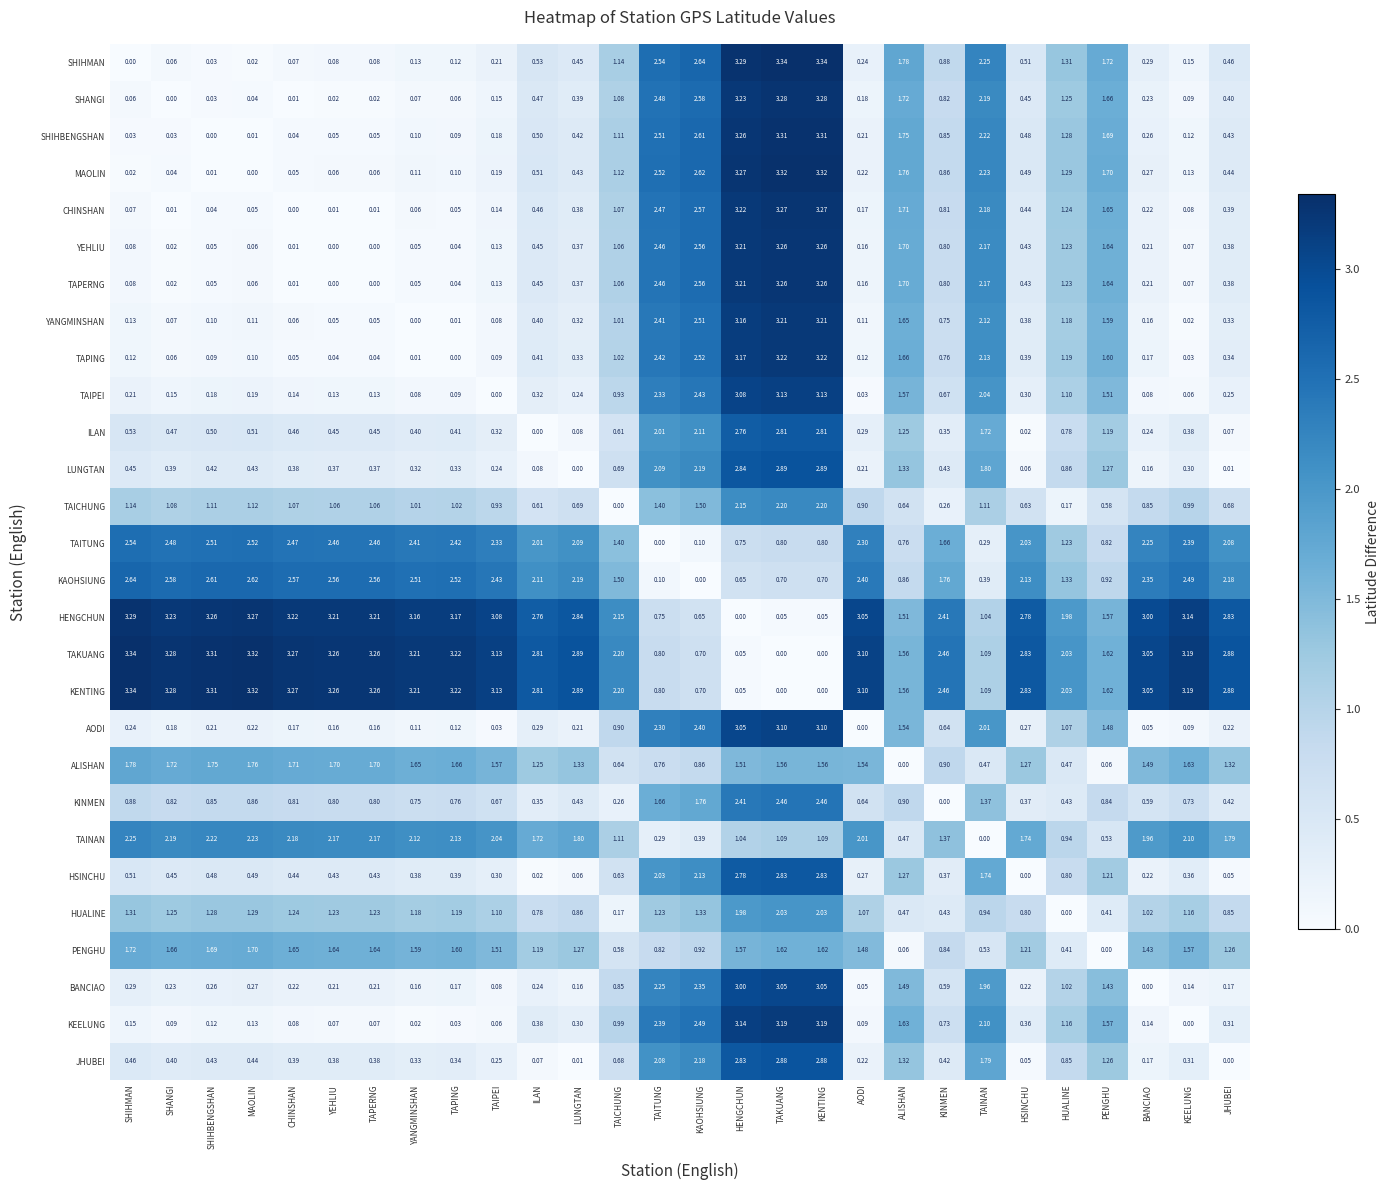

Which category has the lowest value in the SHIHMAN series?

SHIHMAN